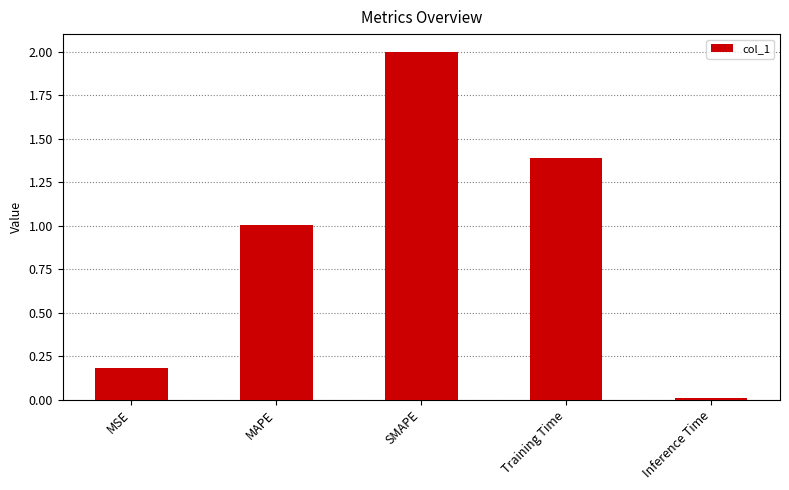

True or false: the data shows 2.7 at SMAPE.

False